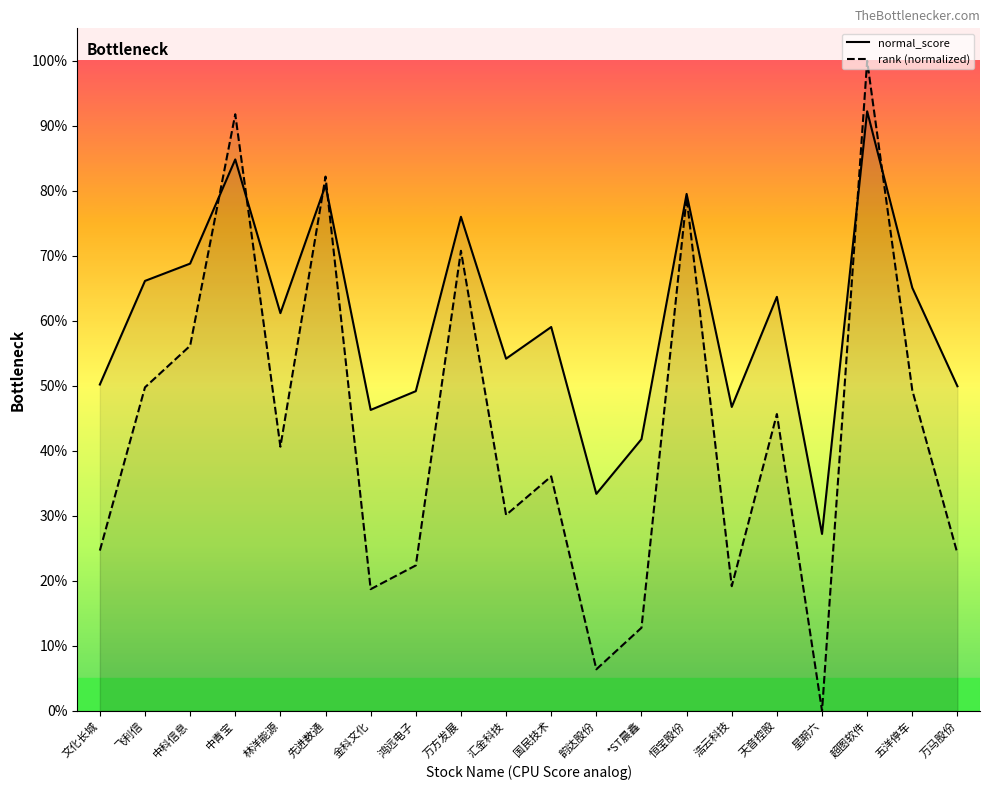

Which series ends up on top after the final intersection of score and normal_score?

score